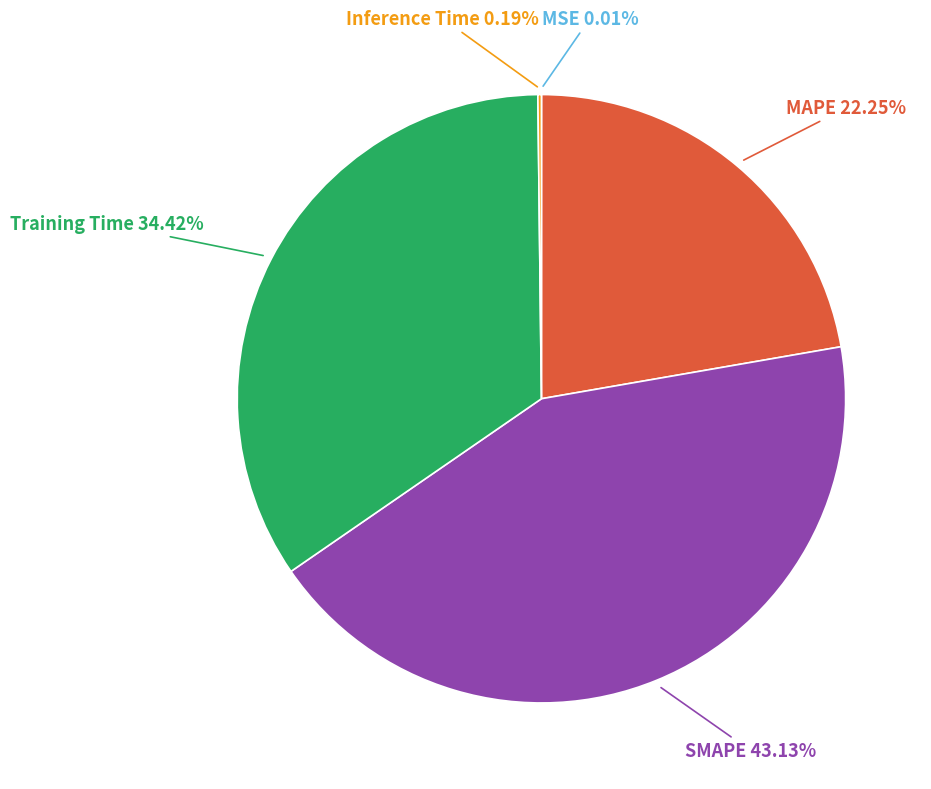

Is there a majority slice in this chart?

No